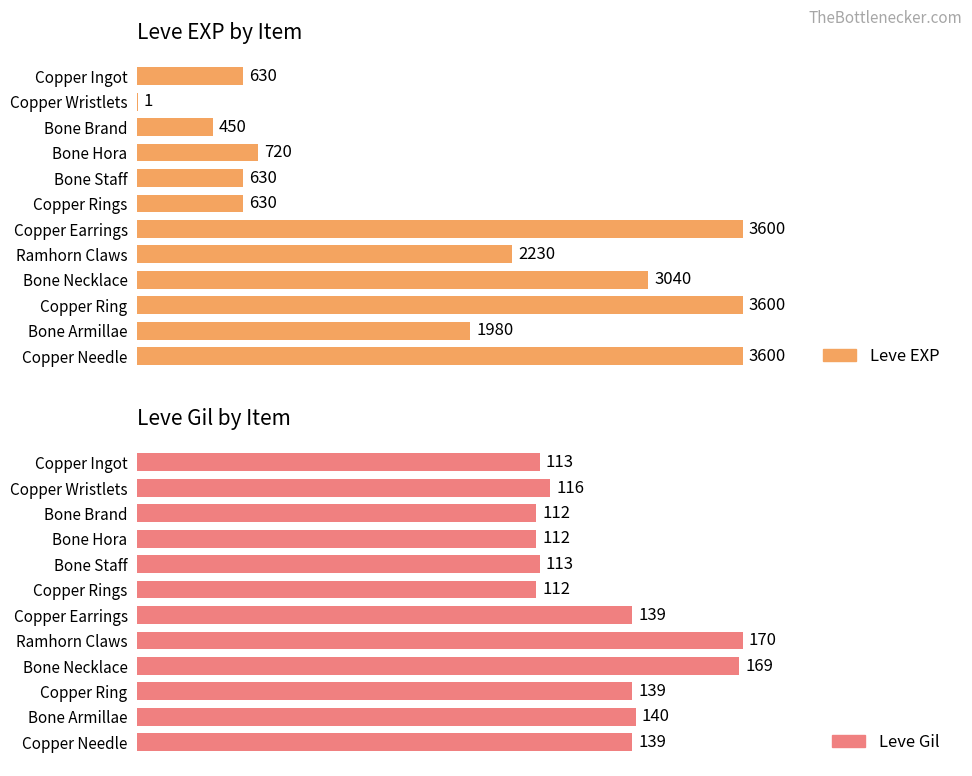

Are the bars grouped side by side (vs. stacked)?

Yes